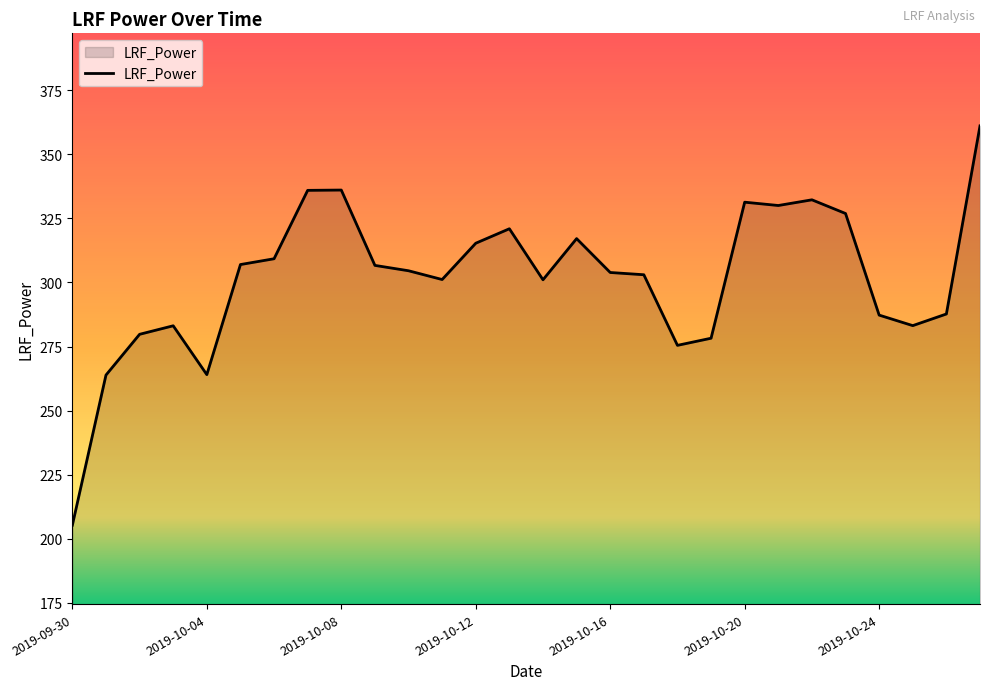

What is the greatest value displayed?

361.1